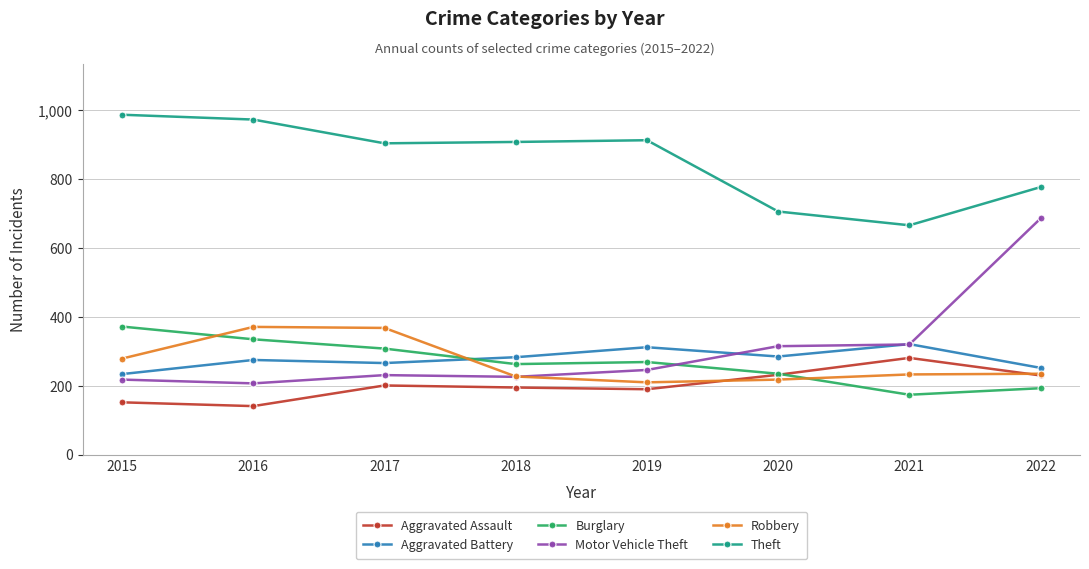

Rank the series at 2016 from highest to lowest value.

Theft, Robbery, Burglary, Aggravated Battery, Motor Vehicle Theft, Aggravated Assault